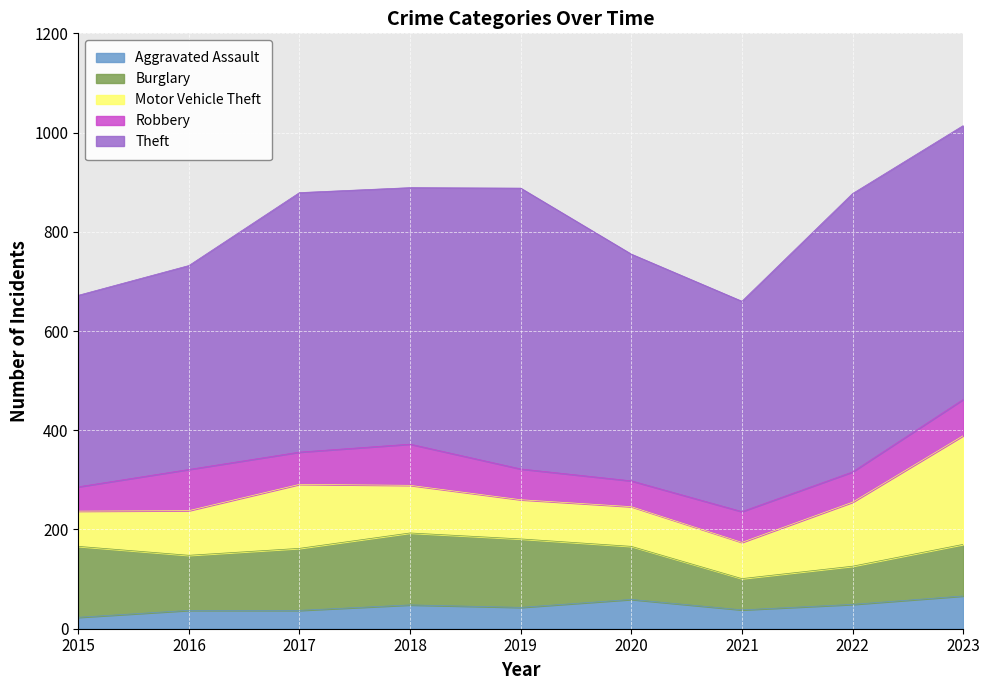

What is the value of the Burglary point at the 8th from the left?

77